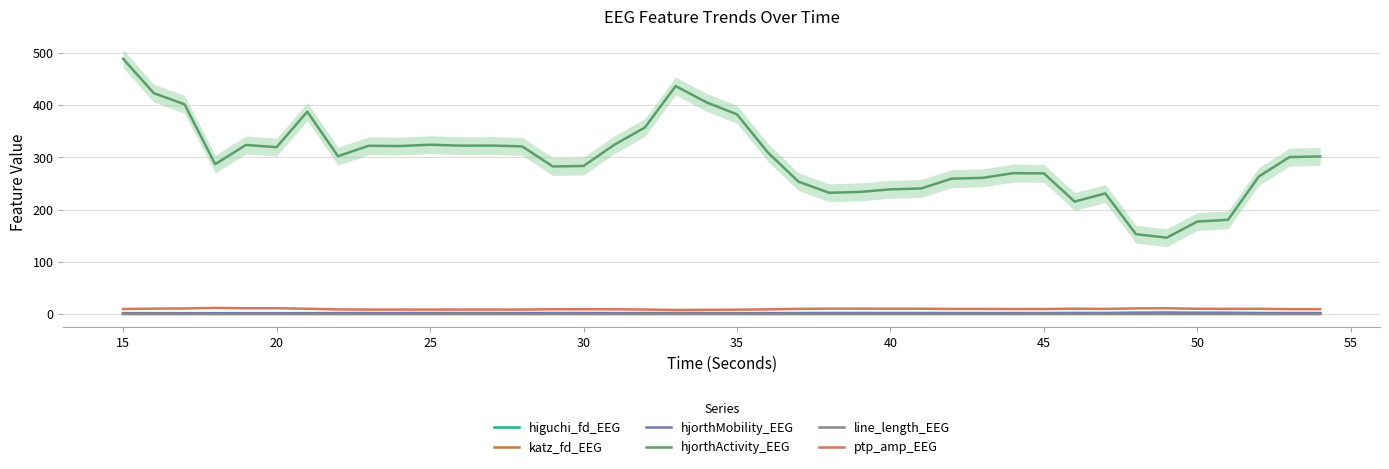

Where does the katz_fd_EEG series first go above 2?

15